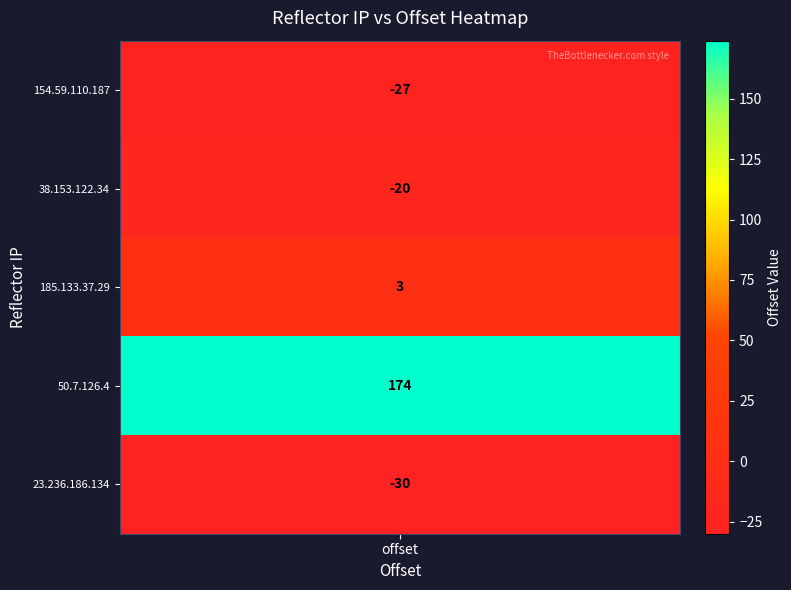

Which series has the widest spread of values?

50.7.126.4